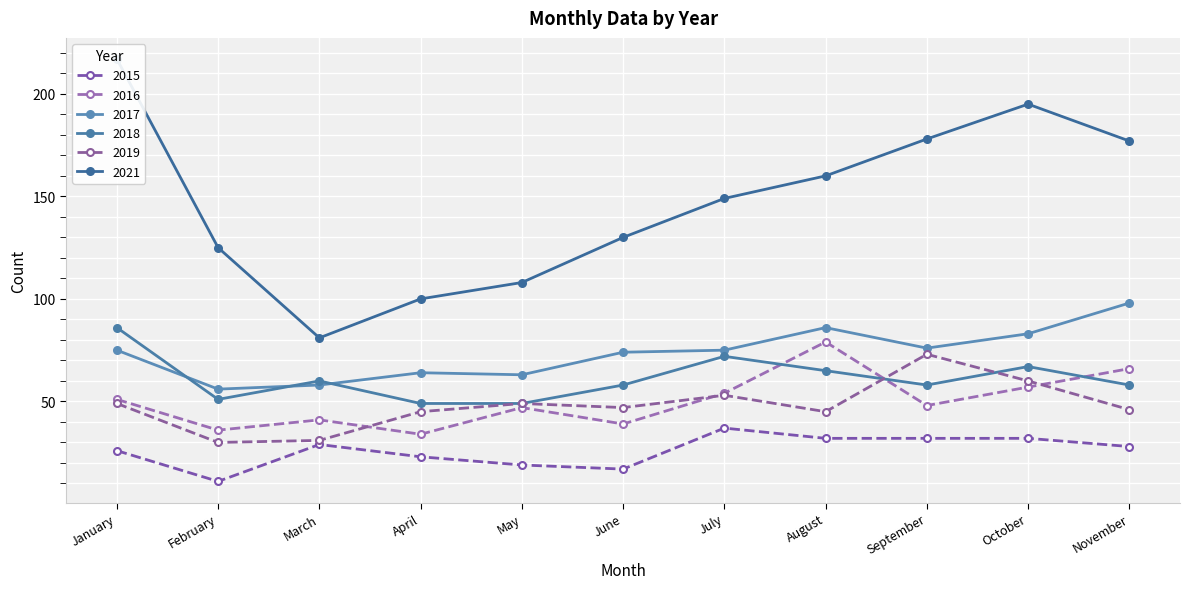

Where is 2016 nearest to the value 56?

October